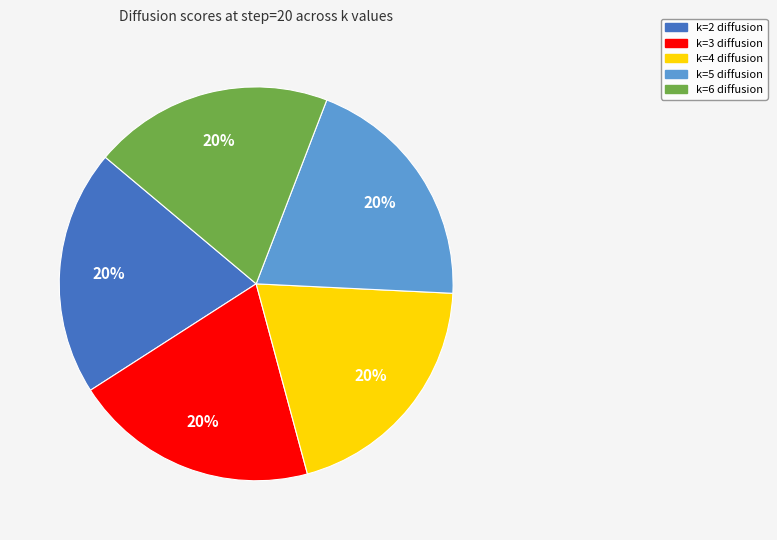

Do k=5 diffusion and k=3 diffusion together represent more than half of the pie?

No